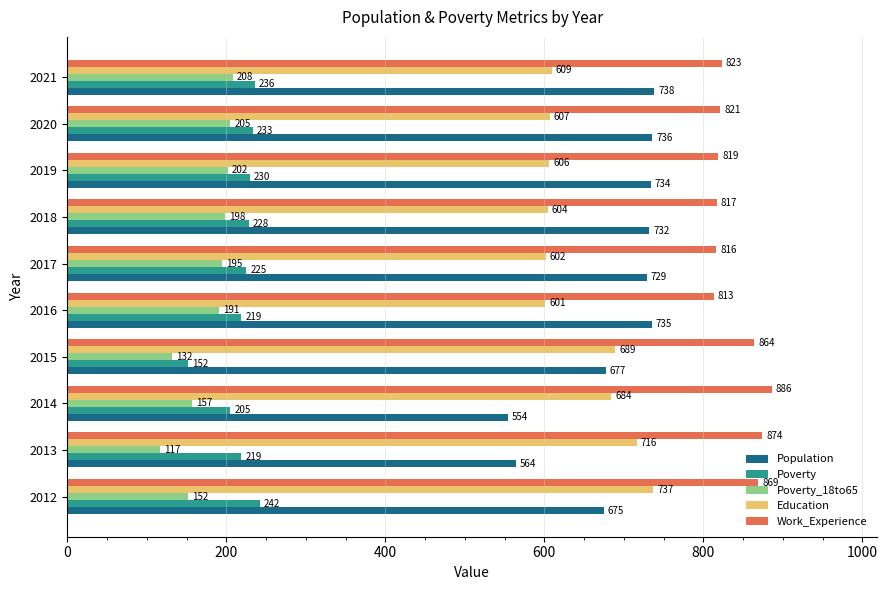

Is it true that Poverty equals 225 at 2017?

True